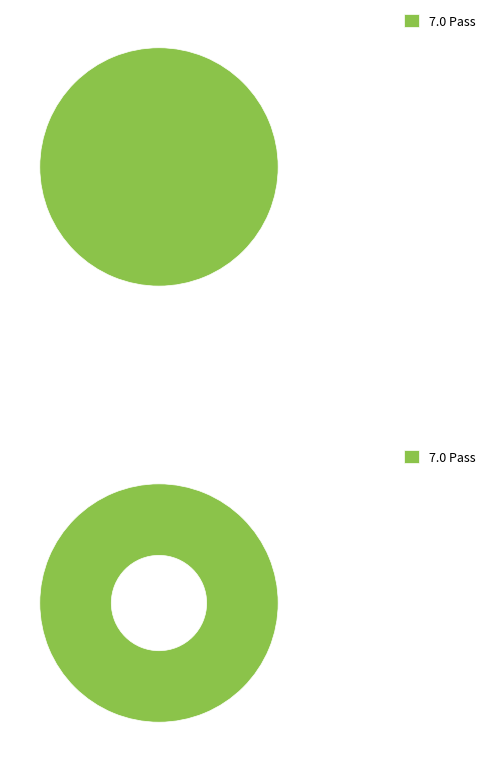

Is it true that Fail is 0% of the pie?

True